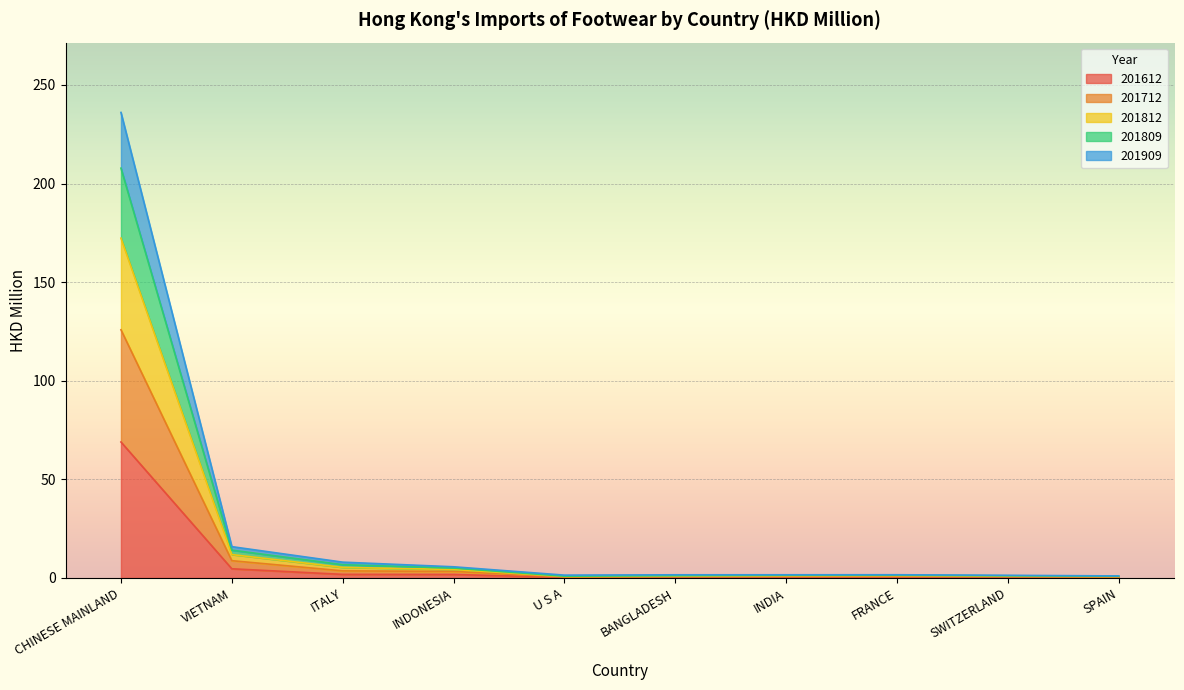

What is the difference between the maximum and minimum values in the 201612 series?

68.7